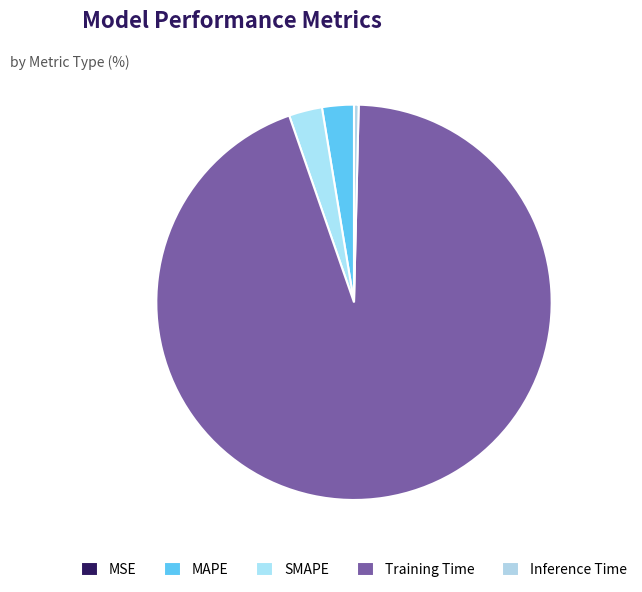

The Training Time slice represents 94% of the pie. True or false?

True